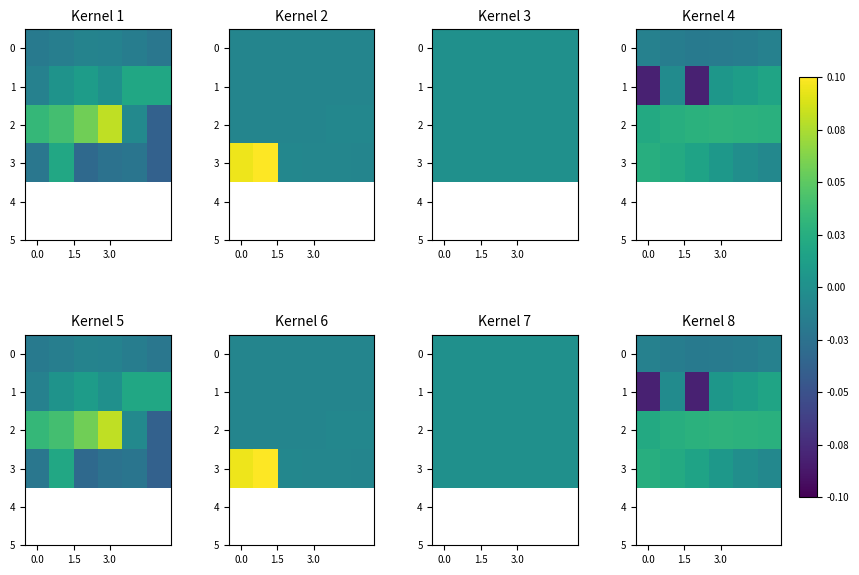

How many values in 3 are below zero?

2